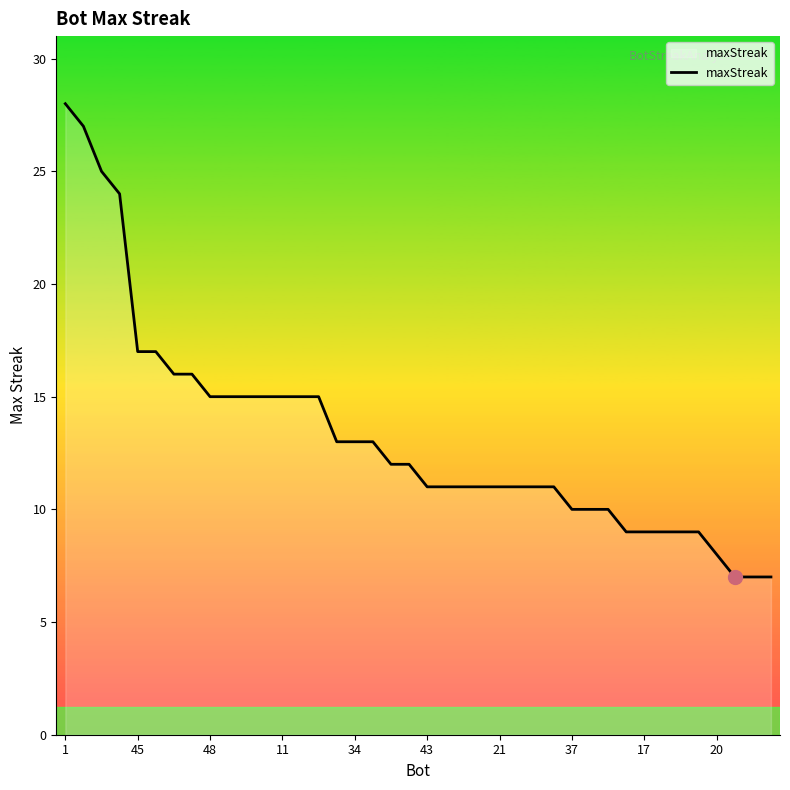

What is the difference between the maximum and minimum values?

21